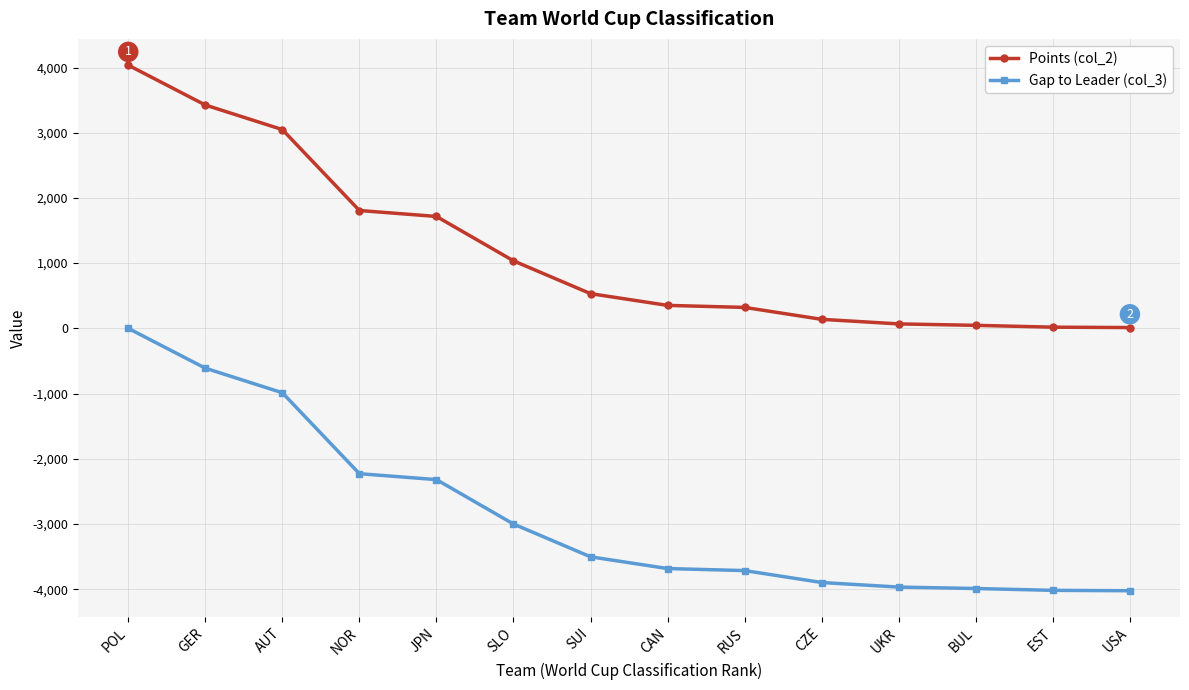

How many lines are shown in the chart?

2